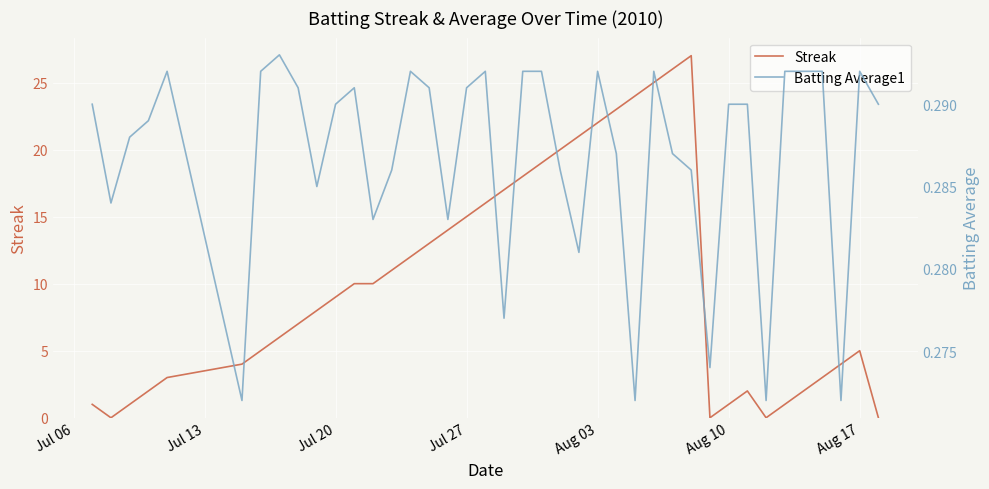

What is the average value of the Batting Average1 series?

0.3